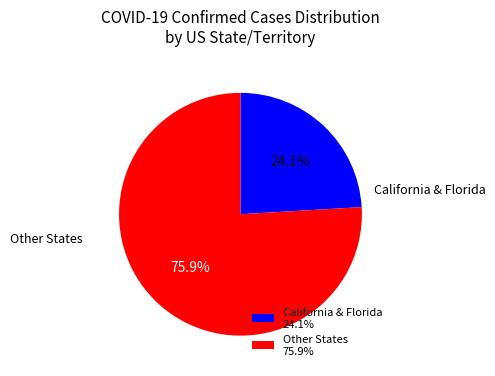

What percentage do Other States and California & Florida together represent?

100.0%